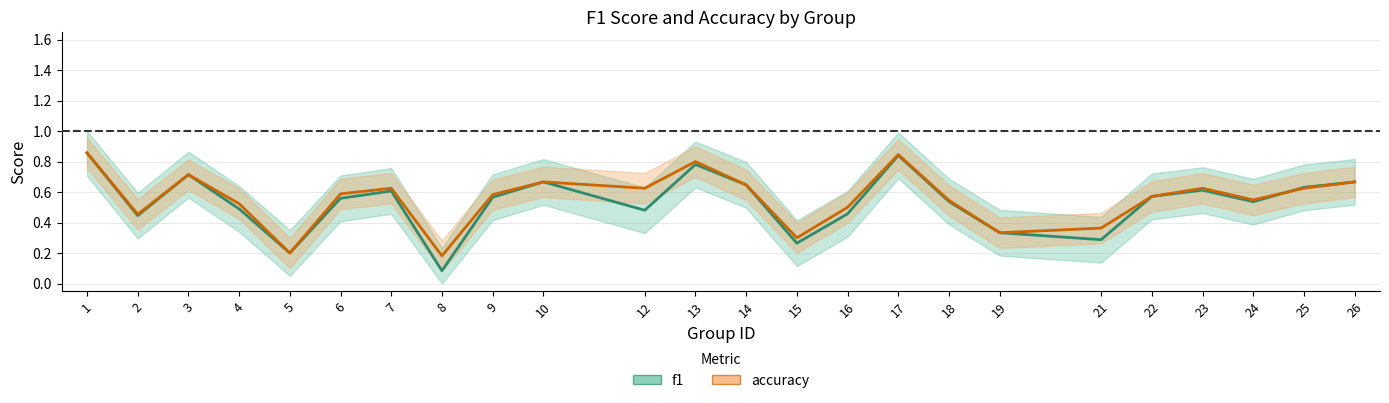

How many distinct data groups are displayed?

2